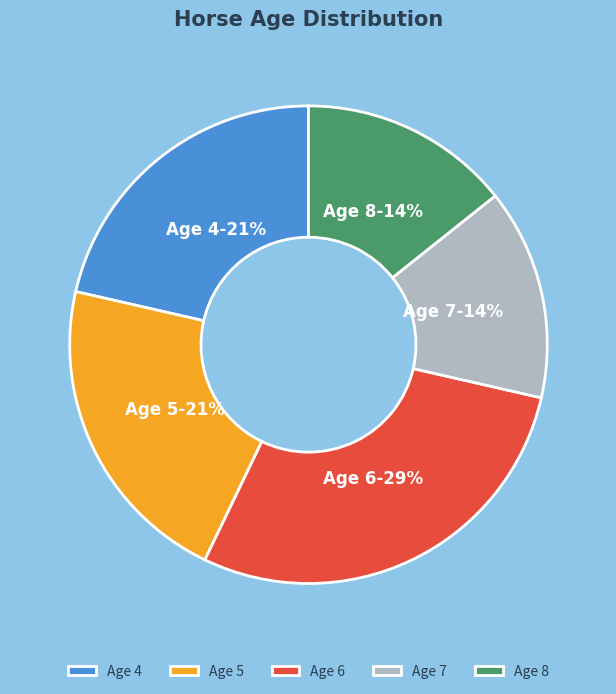

To the nearest percent, what percentage of the pie is Age 5?

21%